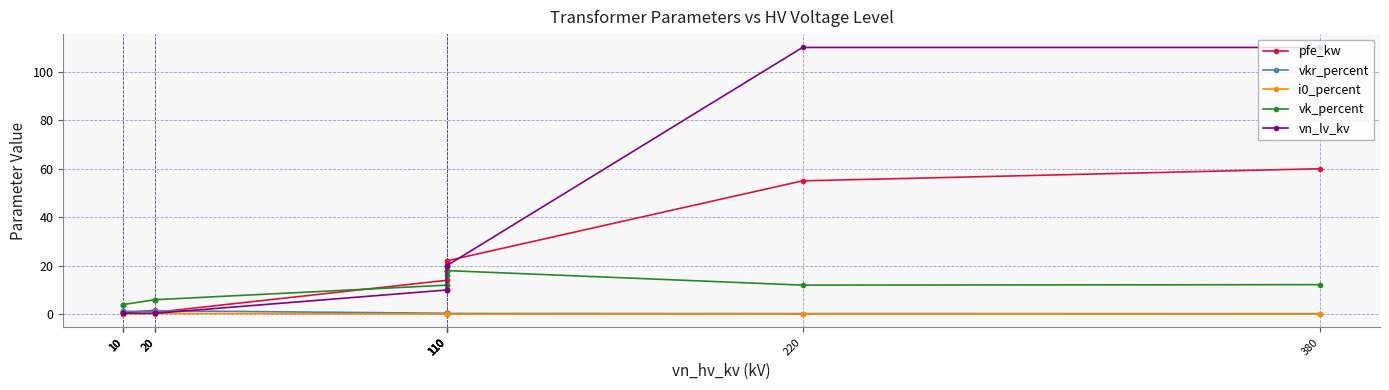

Which series changed the most between 110 and 10?

pfe_kw